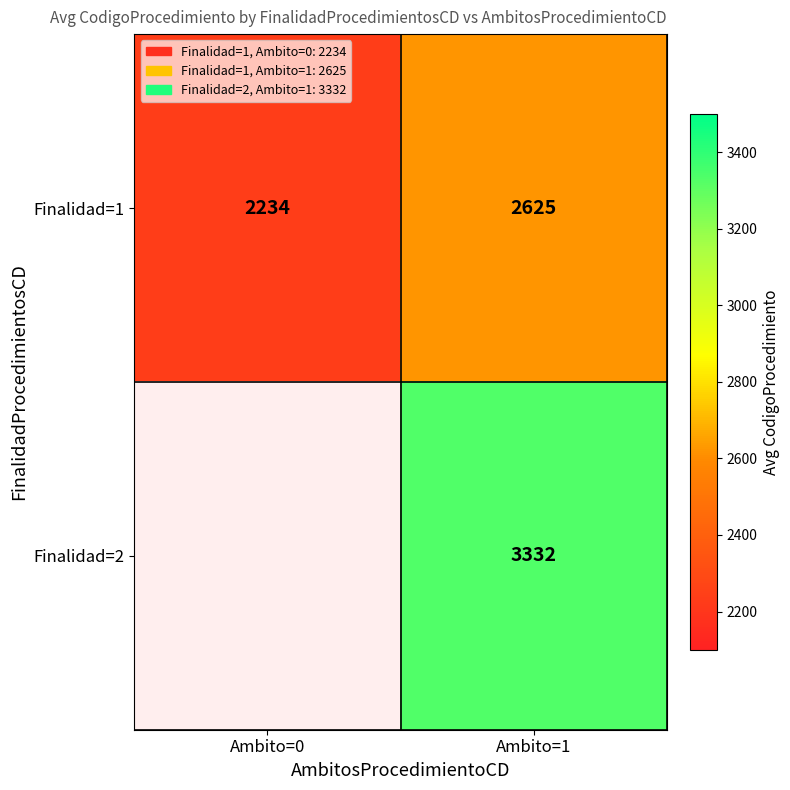

What is the highest value of the Finalidad=1 series?

2625